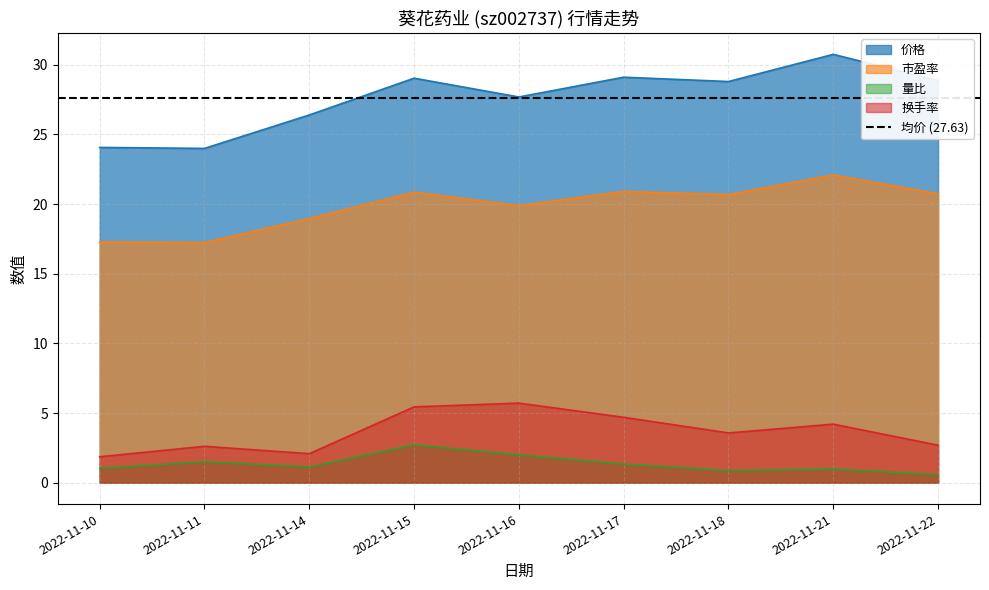

How many interior local peaks does the 量比 series have?

3